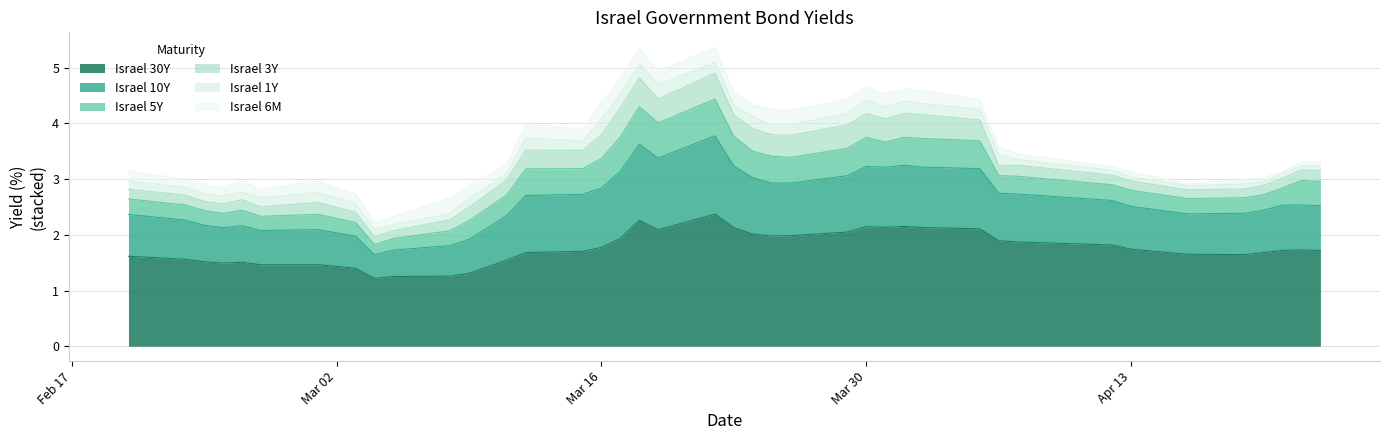

What are all the series names shown in the legend?

Israel 30Y, Israel 10Y, Israel 5Y, Israel 3Y, Israel 1Y, Israel 6M